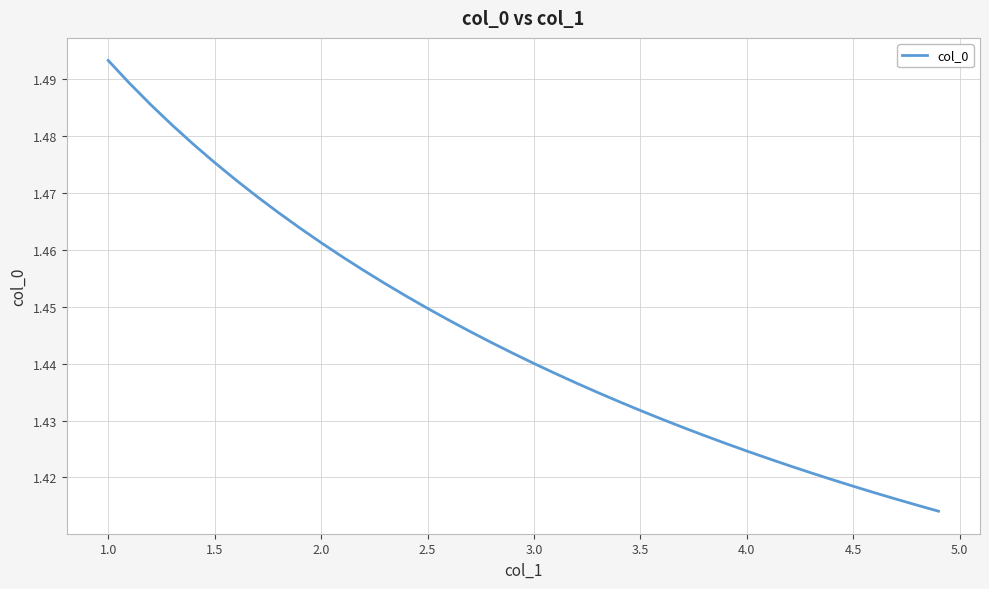

Is this an area chart (filled region under the line)?

No